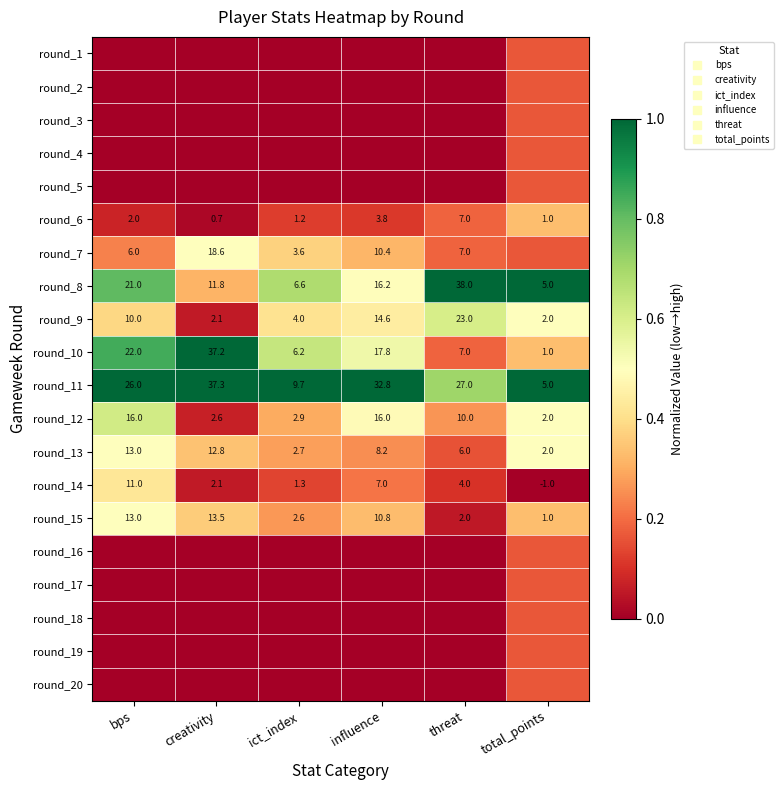

What is the difference between the maximum and minimum values in the round_4 series?

0.2